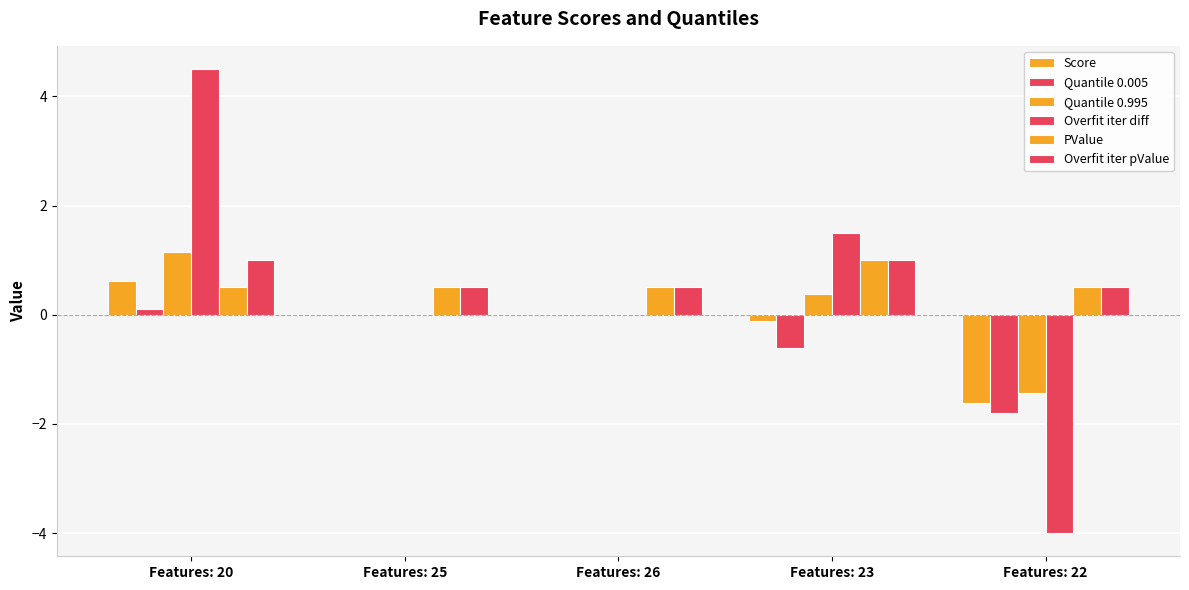

Where is Overfit iter pValue nearest to the value 0?

Features: 25